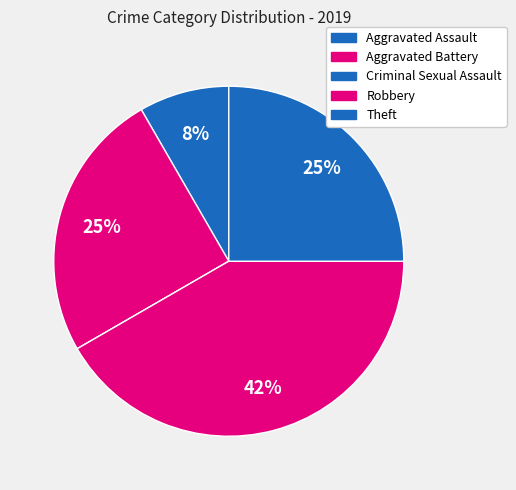

To the nearest percent, what percentage of the pie is Theft?

25%